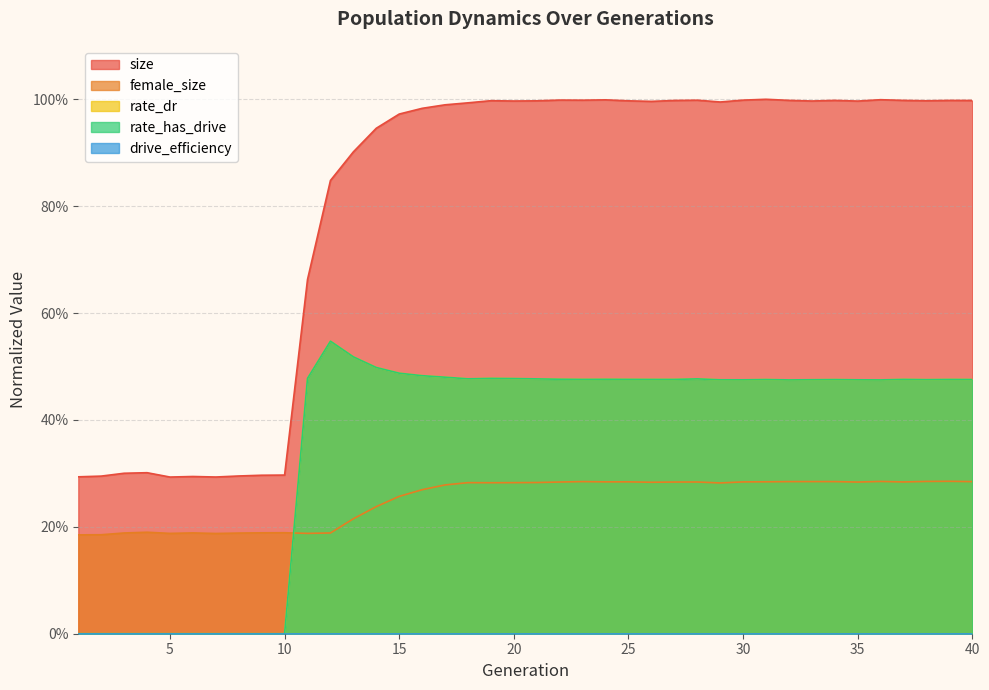

What is the value of the rate_dr point at the 34th from the left?

0.5